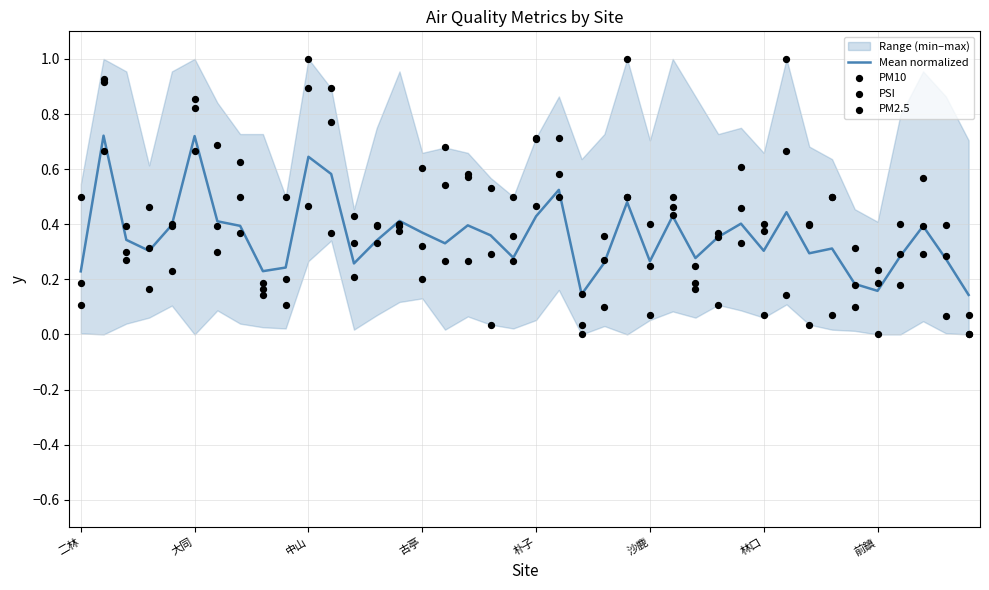

Which series reaches the maximum Y coordinate?

PM10